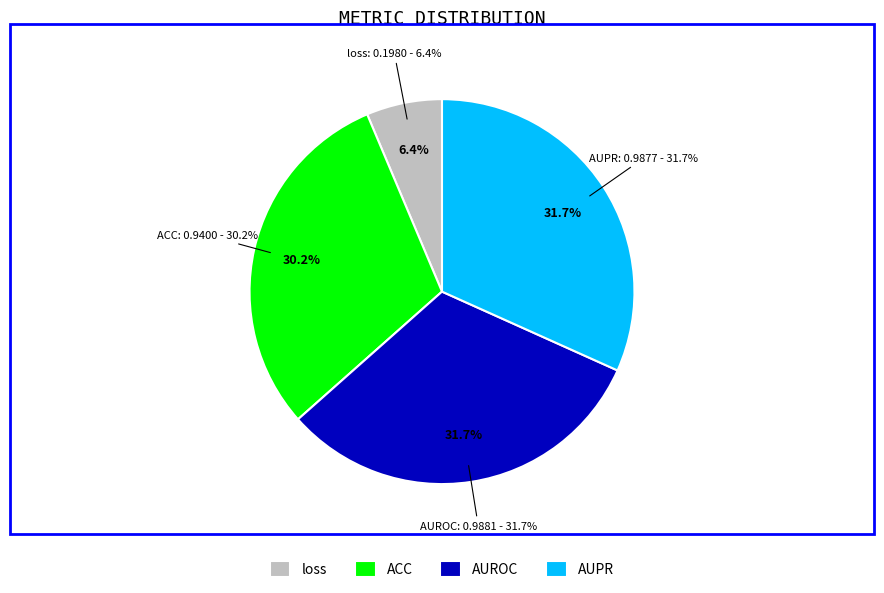

Is AUROC the majority of the pie?

No